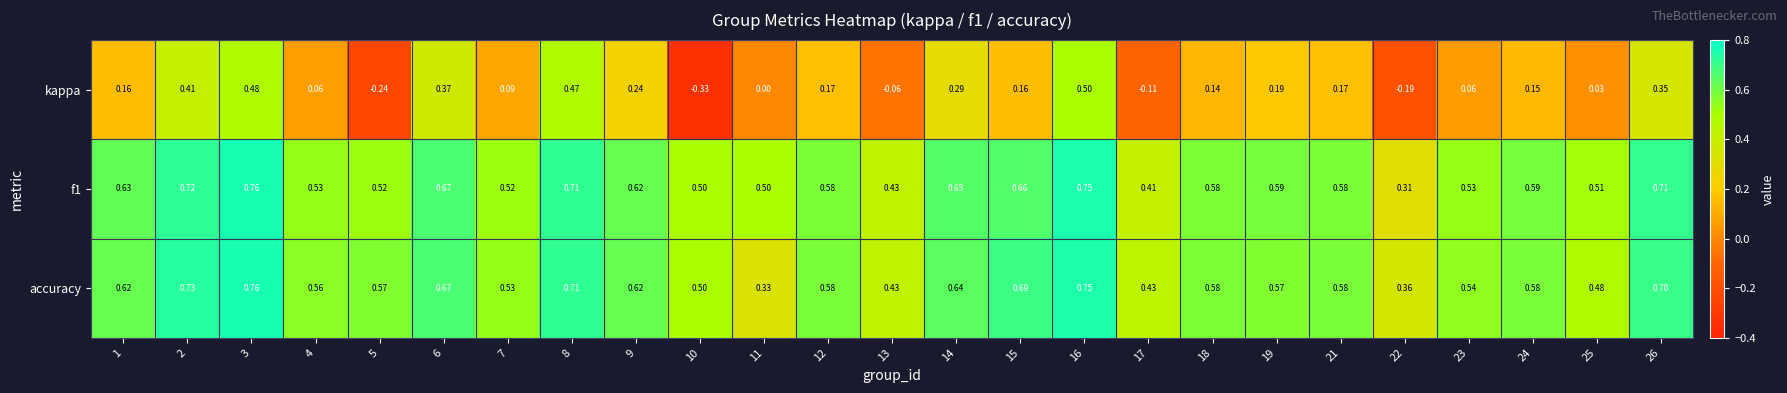

How many data points does each series have?

25